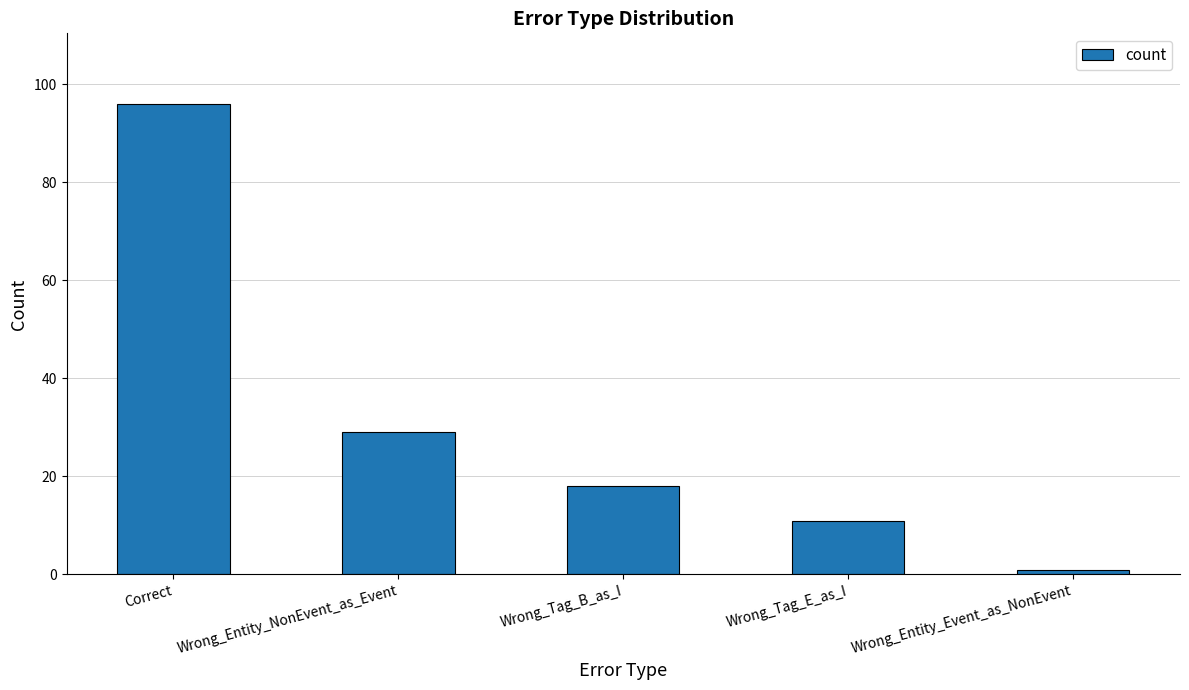

What is the sum of the values at Wrong_Entity_NonEvent_as_Event and Correct?

125